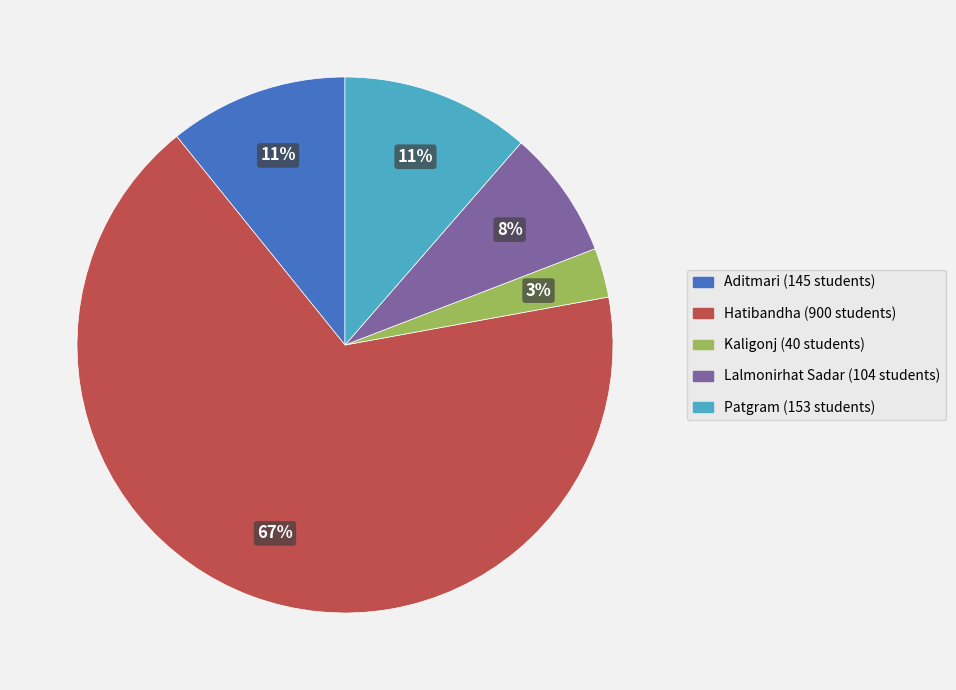

Is Hatibandha (900 students) the majority of the pie?

Yes